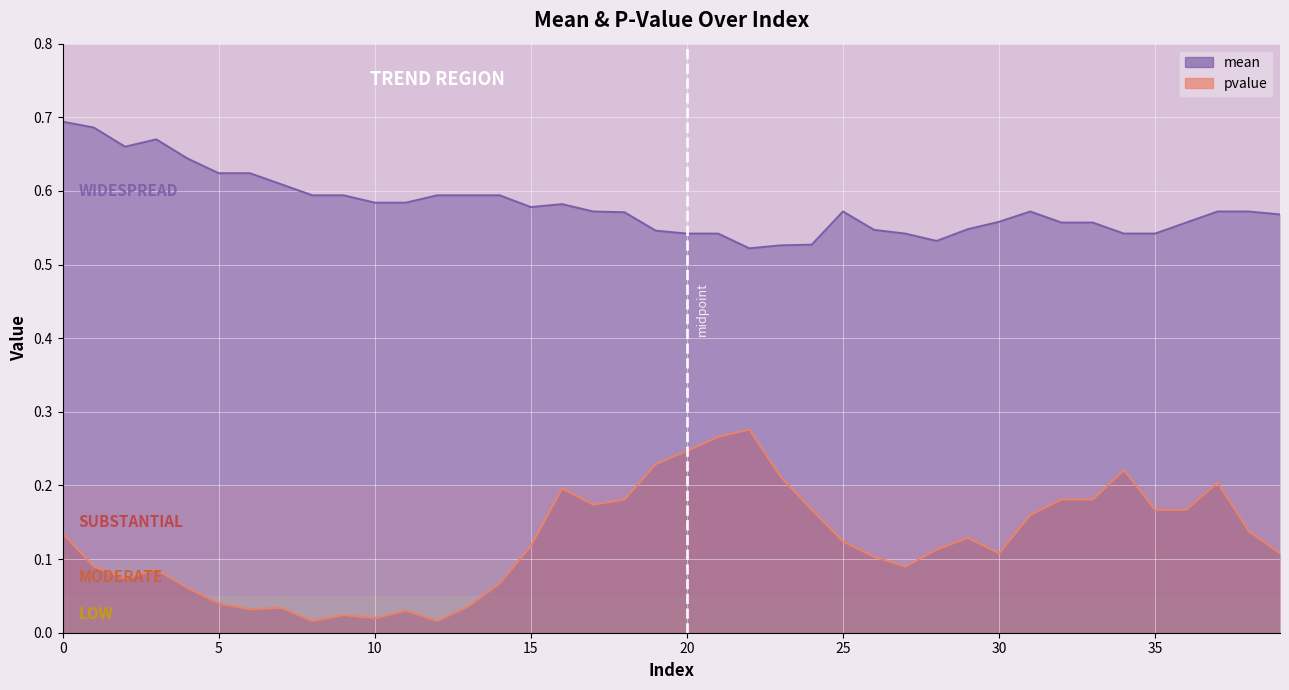

List the labels in order of mean value, largest first.

0, 1, 3, 2, 4, 5, 6, 7, 8, 9, 12, 13, 14, 10, 11, 16, 15, 17, 25, 31, 37, 38, 18, 39, 30, 32, 33, 36, 29, 26, 19, 20, 21, 27, 34, 35, 28, 24, 23, 22